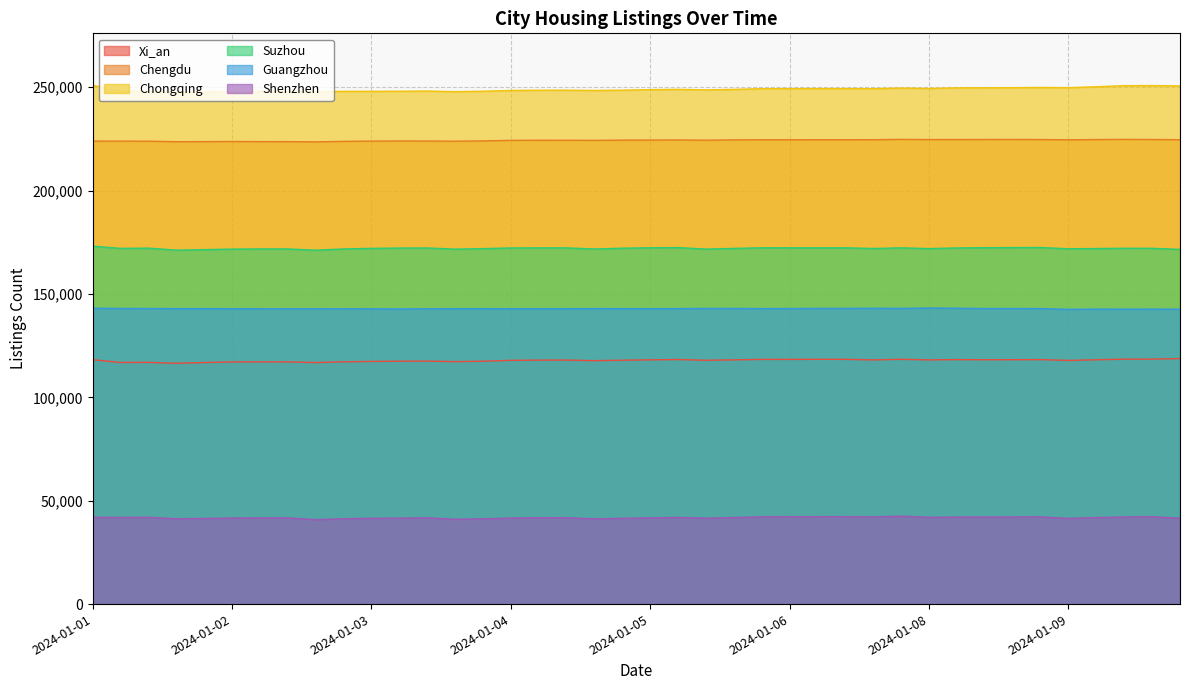

How many values in the Xi_an series are below 118040?

20